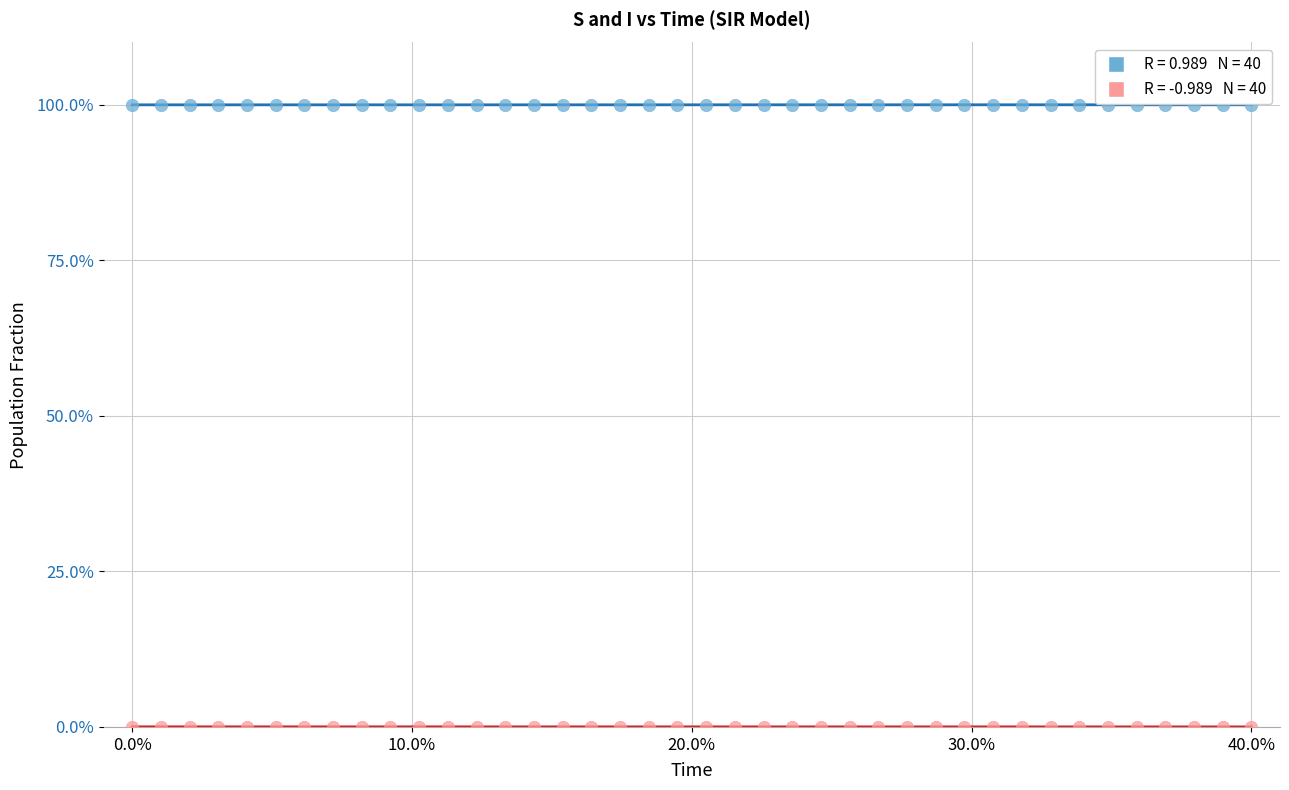

Across all data points, what is the range of Y values (max minus min)?

100.0